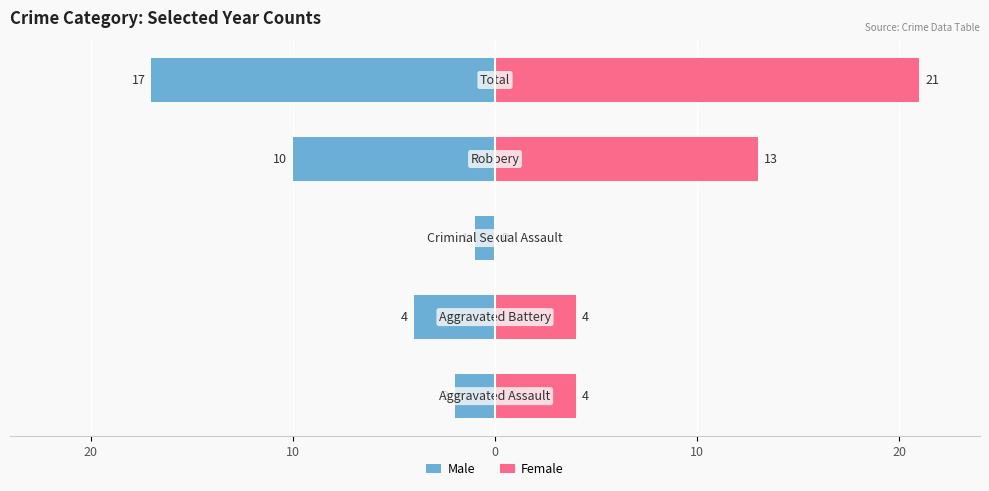

Is it true that Female equals 6 at 20?

False